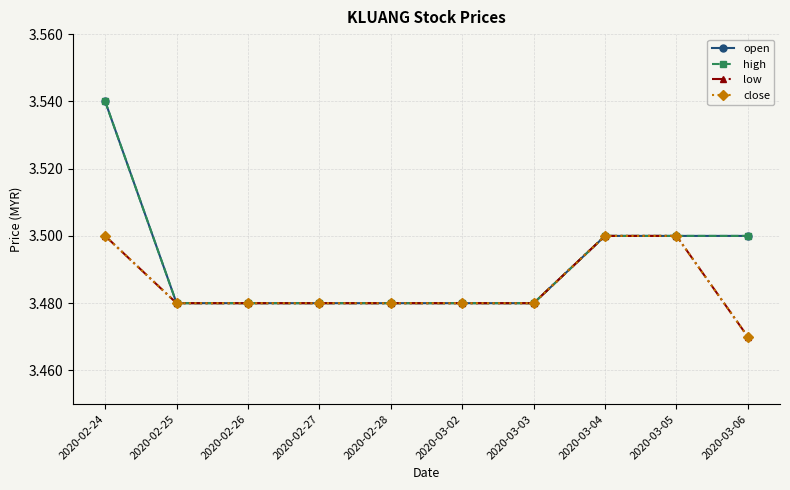

At which category is the sum across all series the highest?

2020-02-24